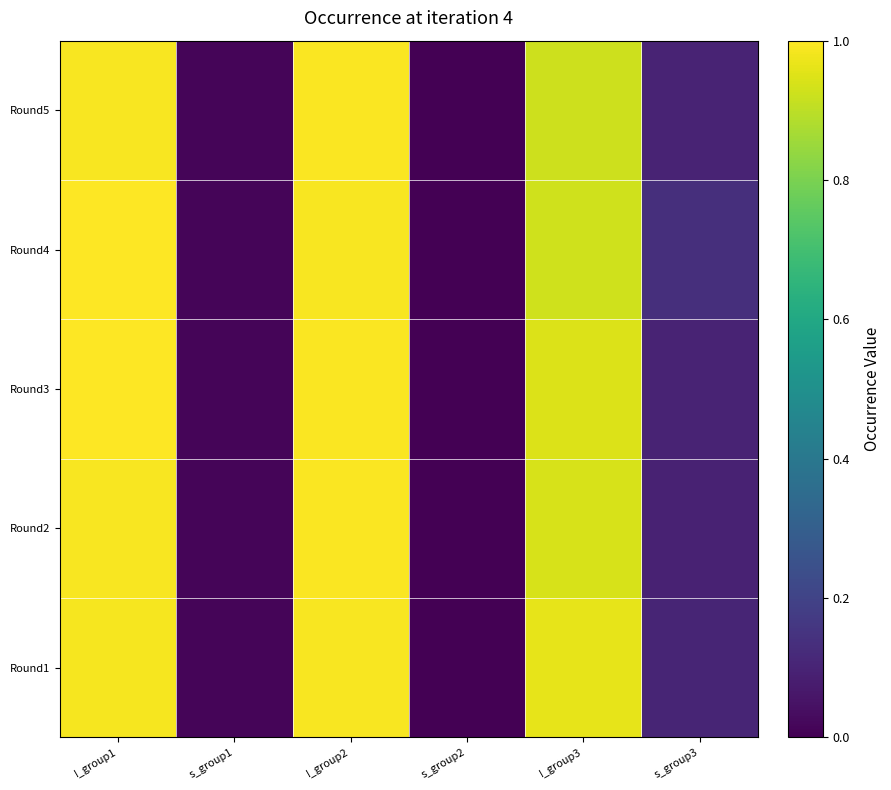

At I_group3, list the series in order from smallest to largest.

Round5, Round4, Round2, Round3, Round1